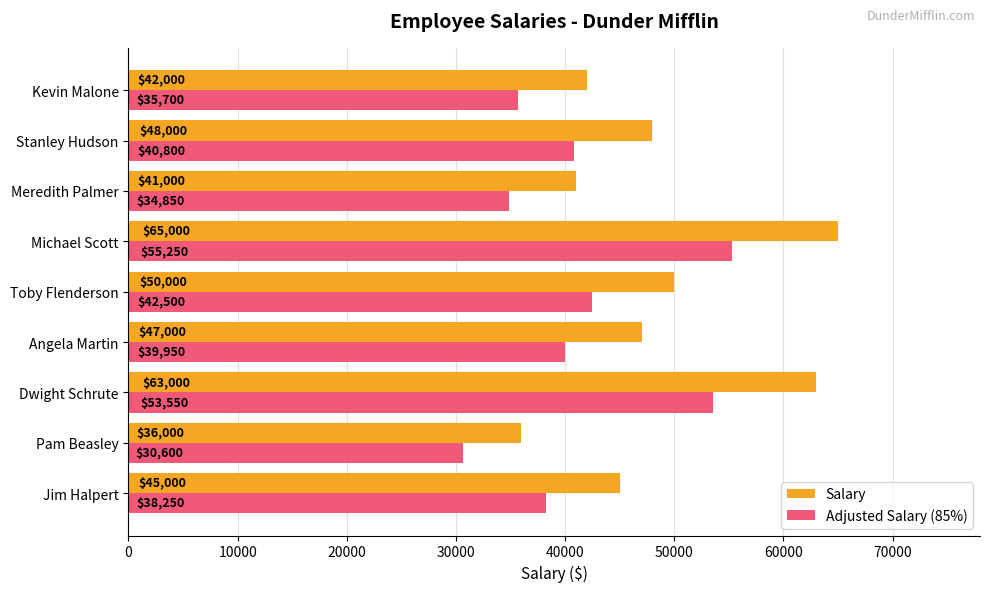

Where is Adjusted Salary (85%) nearest to the value 42925?

Toby Flenderson